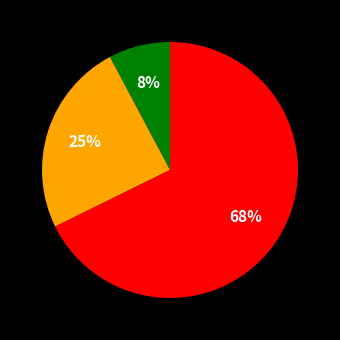

To the nearest percent, what is the average slice percentage?

33%